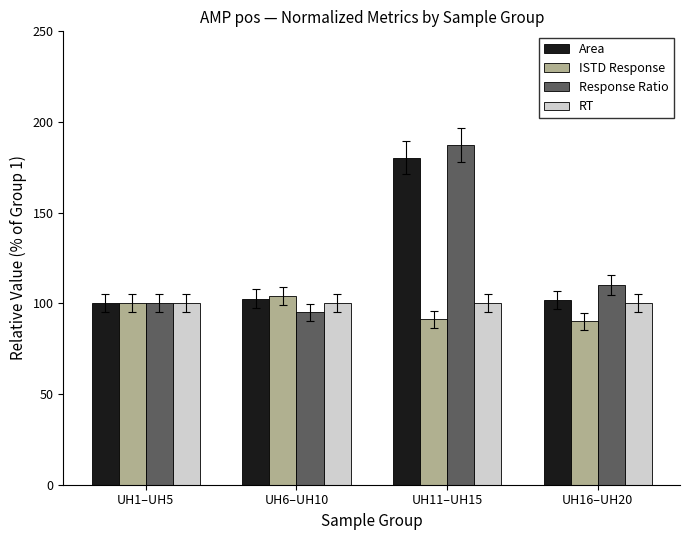

What position from the right is UH11–UH15?

2